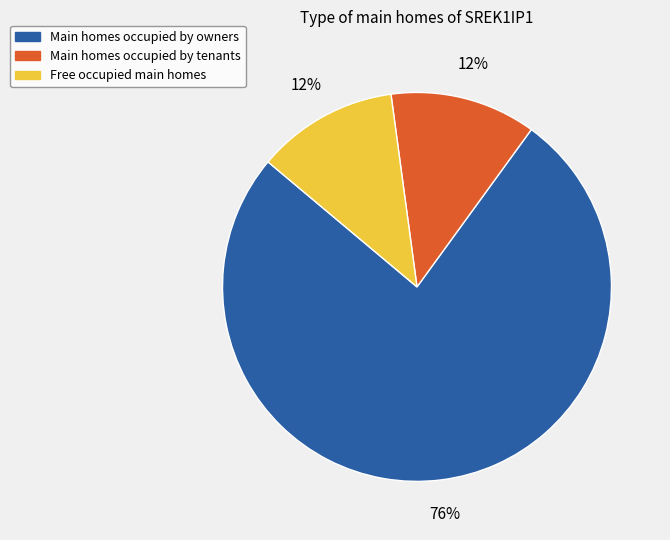

Is there any slice that represents more than half of the pie?

Yes